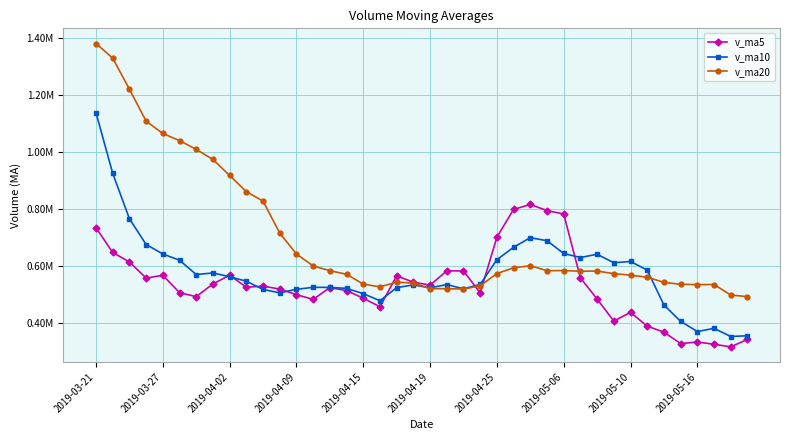

True or false: v_ma20 has more than 0 interior local peaks.

True